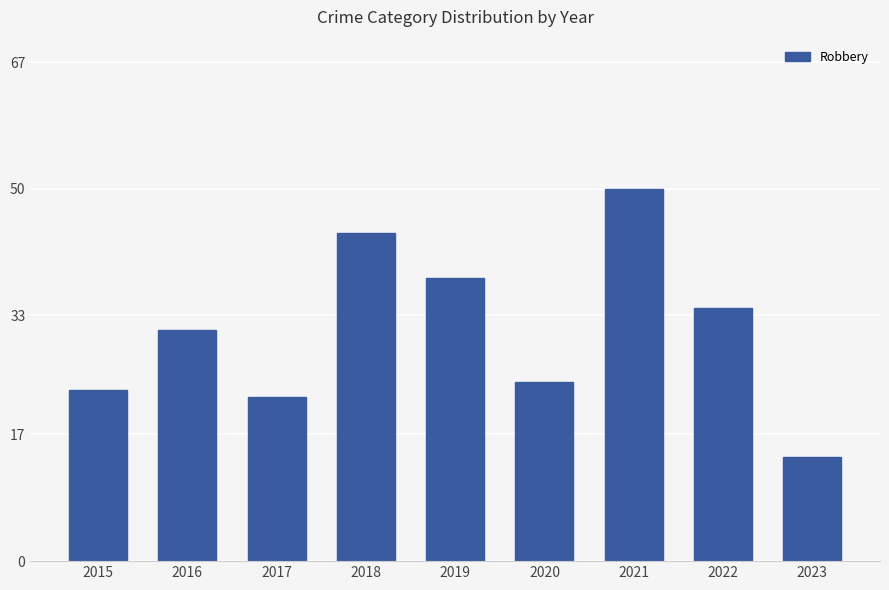

What is the maximum value shown in the chart?

50